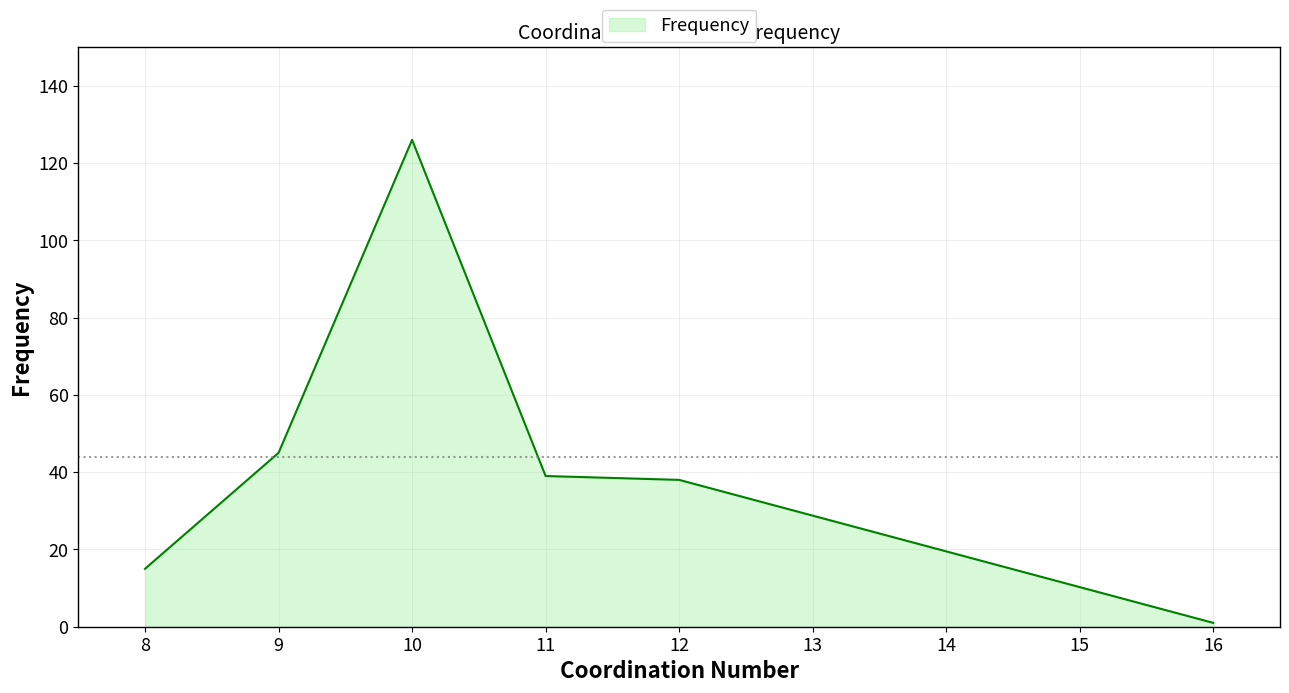

At which category does the chart reach its peak across all series?

10